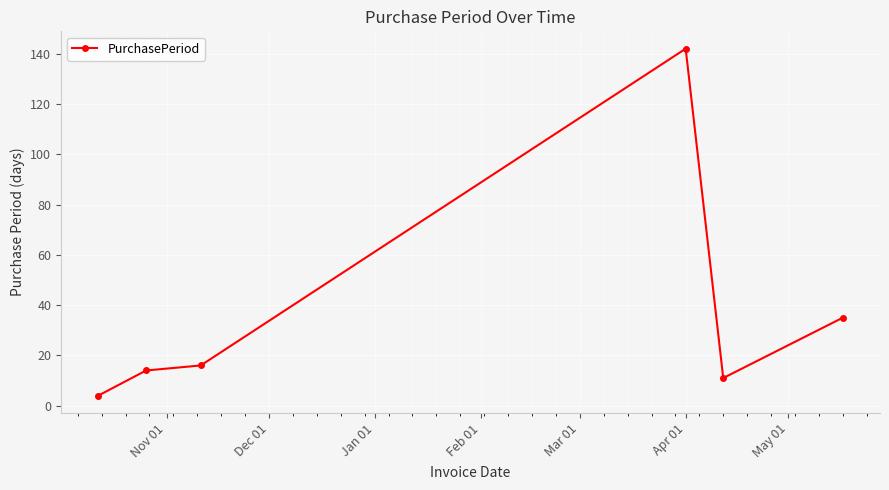

True or false: there are more than 1 points higher than both neighbors.

False